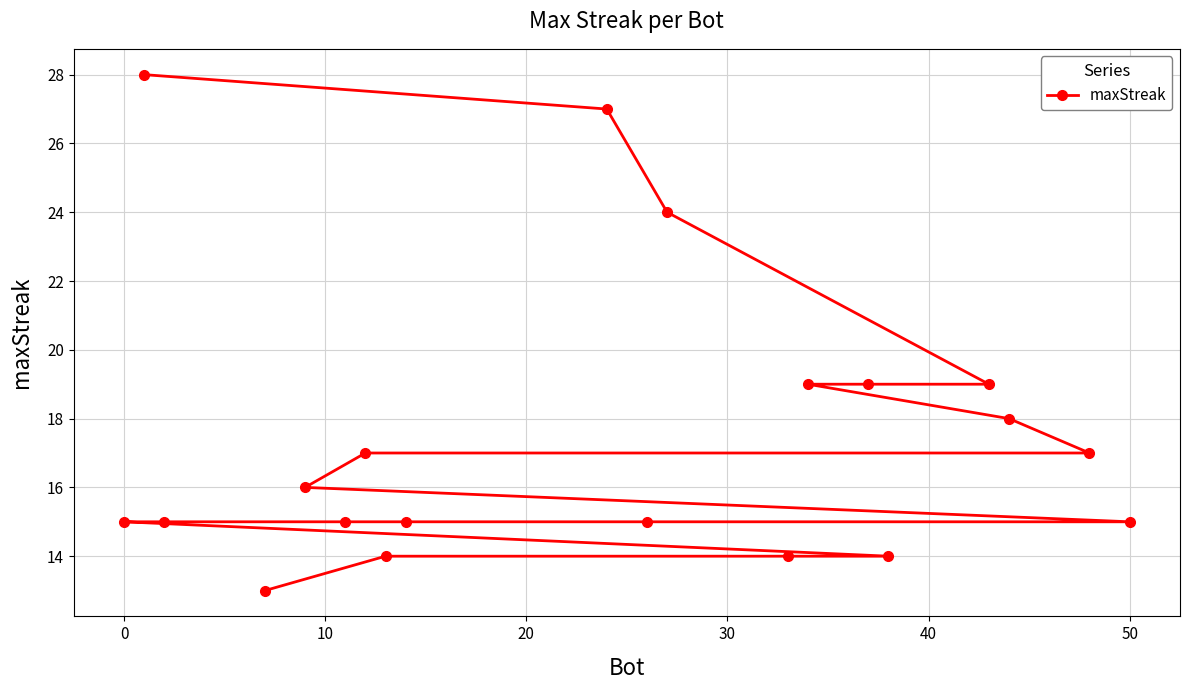

What is the difference between the maximum and minimum values?

15